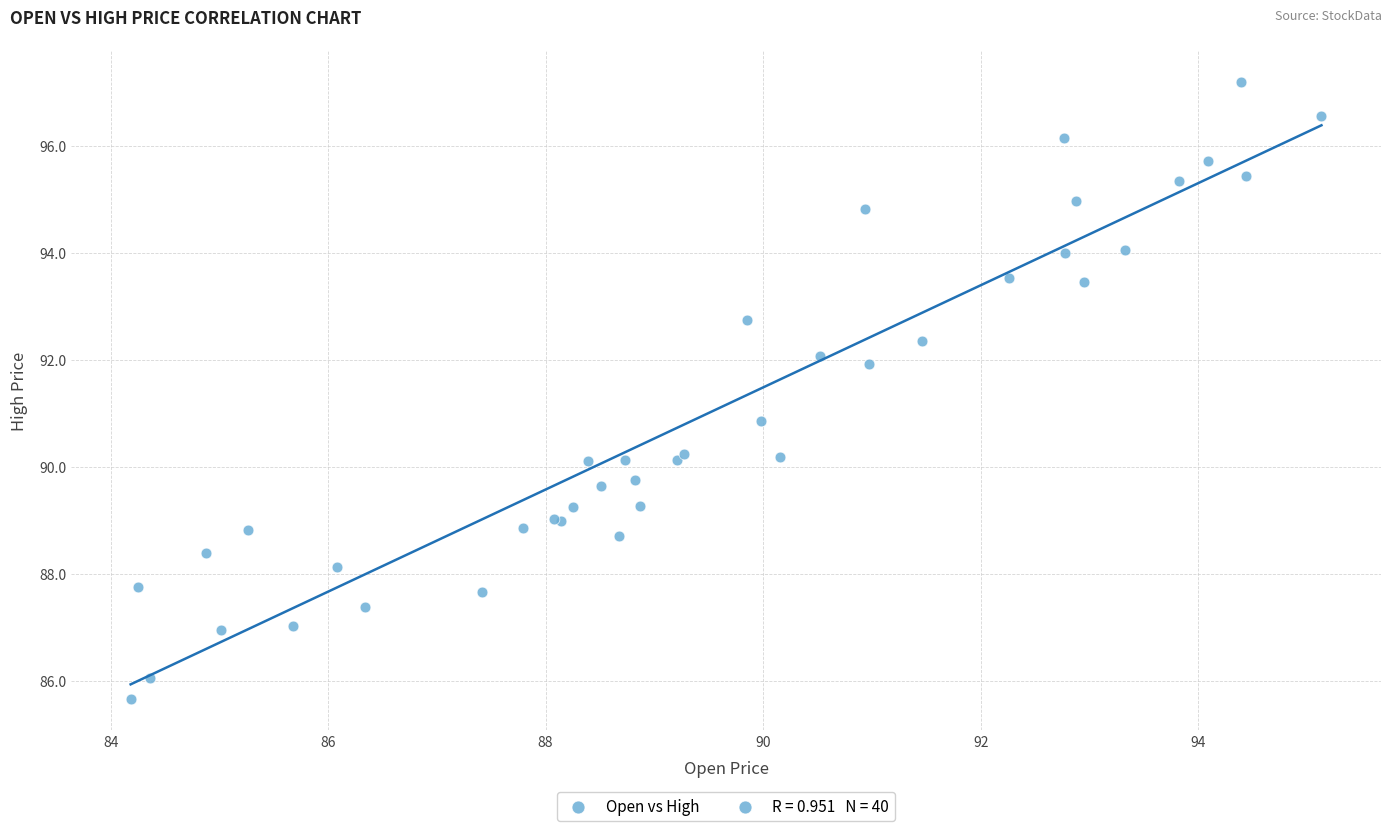

What Y value in the scatter plot is closest to 91?

90.9